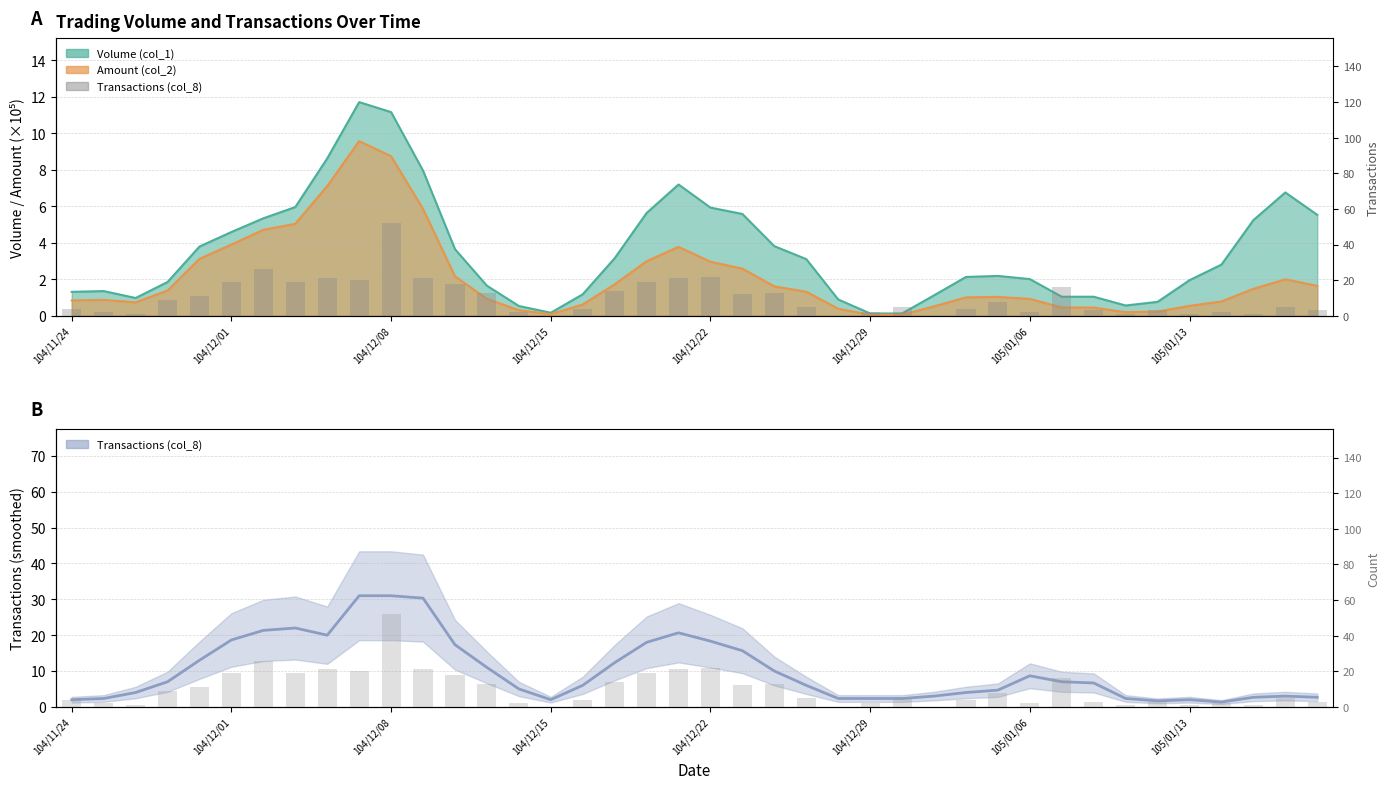

Reading left to right, extract all data points from this chart.

4	2	1	9	11	19	26	19	21	20	52	21	18	13	2	0	4	14	19	21	22	12	13	5	0	2	5	0	4	8	2	16	3	1	3	1	2	1	5	3